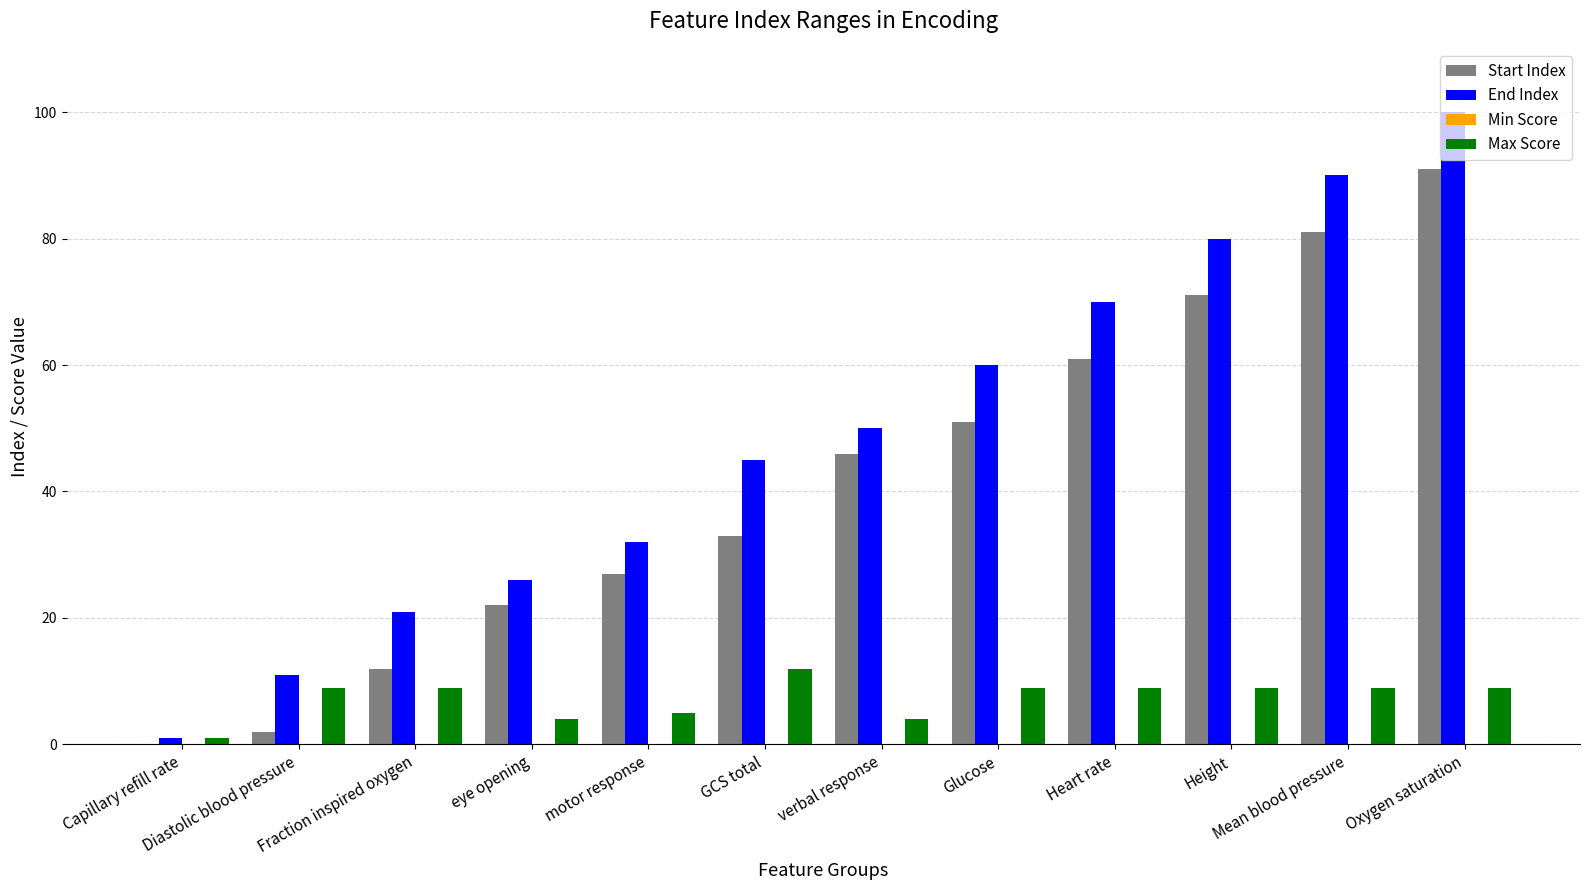

Which label corresponds to the largest value in the chart?

Oxygen saturation